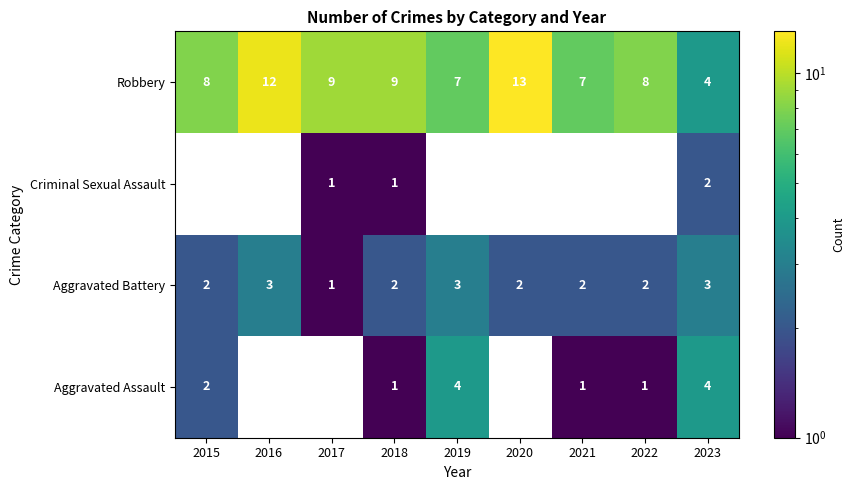

Is the value of Robbery at 2018 greater than the value of Aggravated Assault at 2021?

Yes